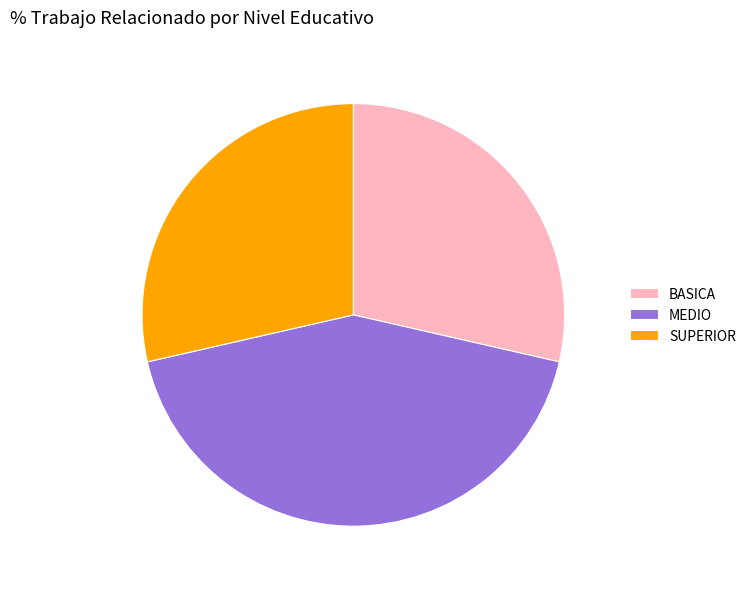

Is it true that SUPERIOR is 42% of the pie?

False